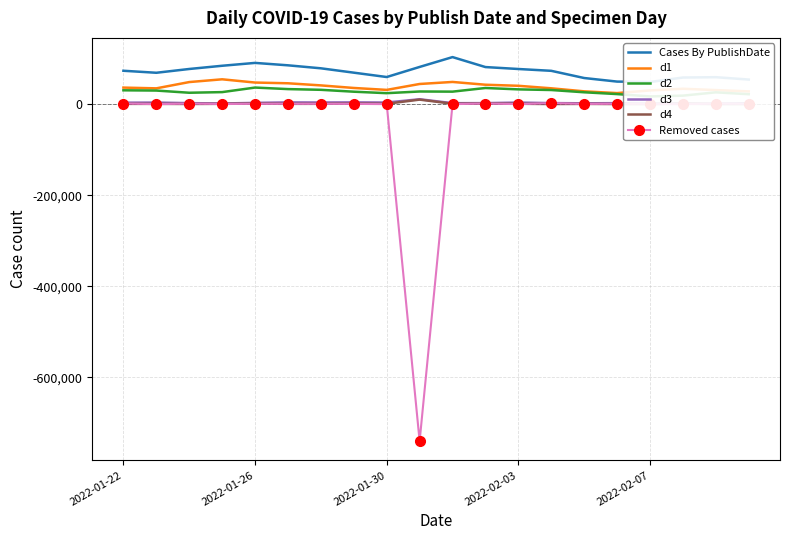

How many data points in Removed cases are less than 584?

10